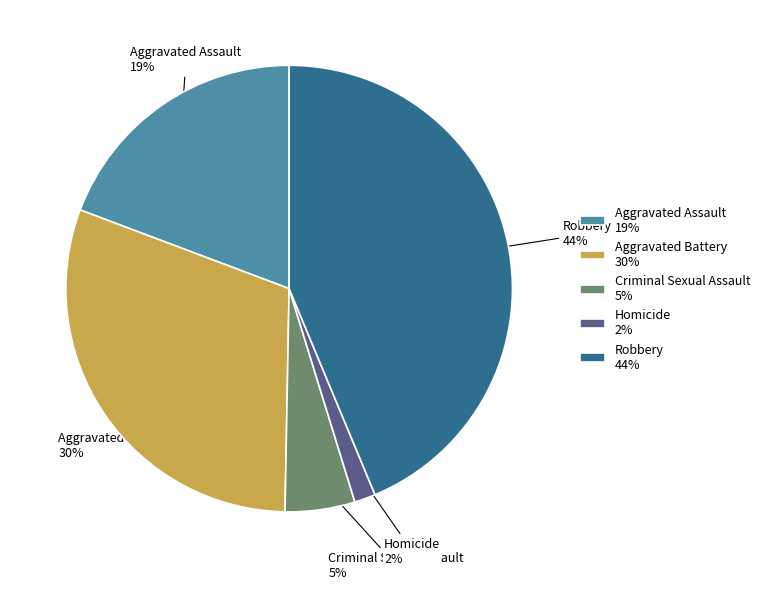

Which has a higher value, Aggravated Battery 30% or Homicide 2%?

Aggravated Battery 30%